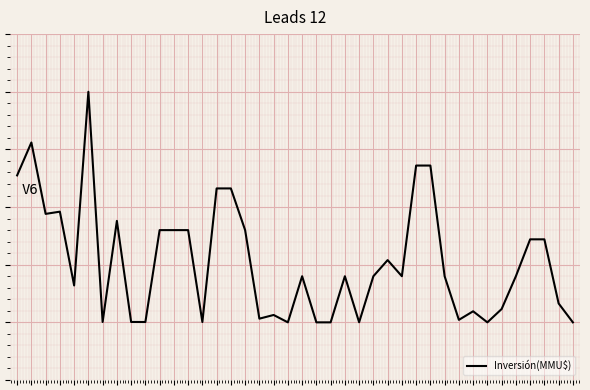

Reading right to left, list all the values displayed in this chart.

5000.0	6640.0	12200.0	12200.0	9000.0	6155.2	5000.0	5960.0	5216.0	9000.0	18600.0	18600.0	9000.0	10400.0	9000.0	5008.0	9000.0	5000.0	5000.0	9000.0	5000.0	5640.0	5320.0	13000.0	16616.0	16616.0	5029.6	13000.0	13000.0	13000.0	5029.6	5033.6	13800.0	5032.0	25000.0	8200.0	14600.0	14408.0	20600.0	17746.4